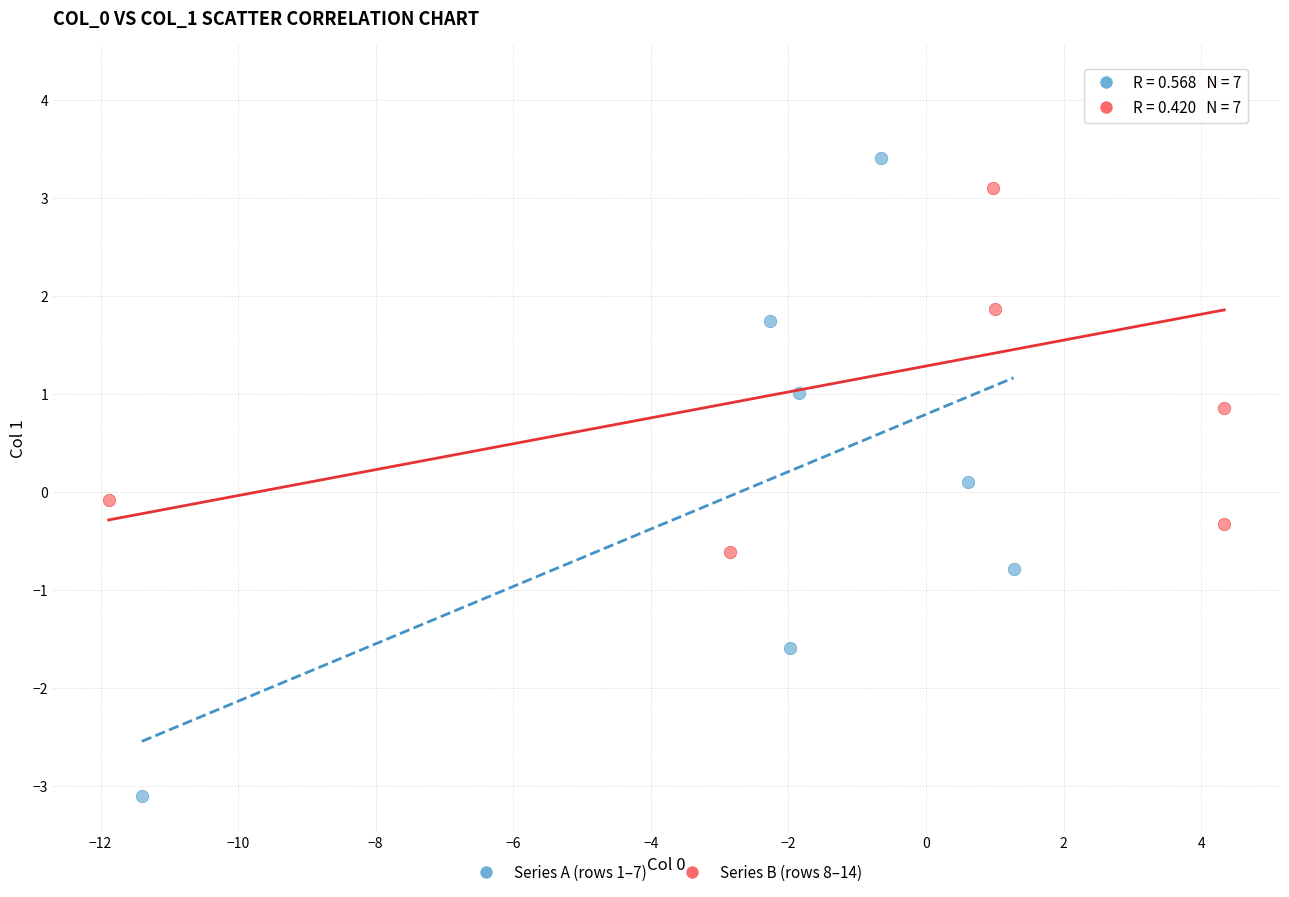

Which series has the largest Y range (max minus min)?

Series A (rows 1–7)